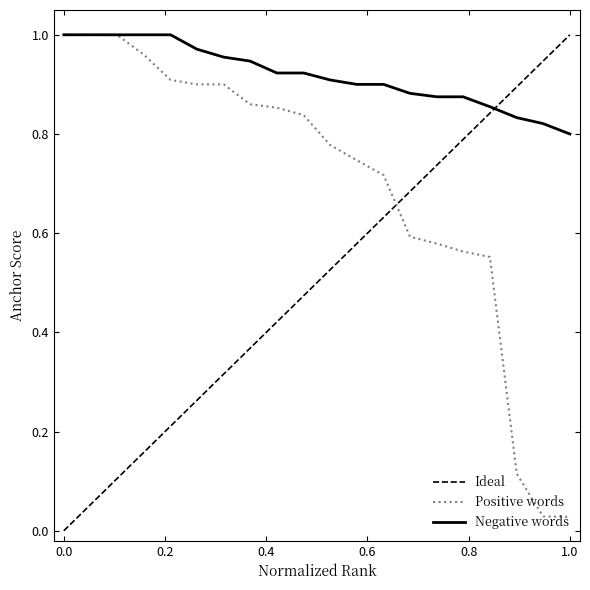

True or false: Negative words and Ideal intersect in this chart.

True